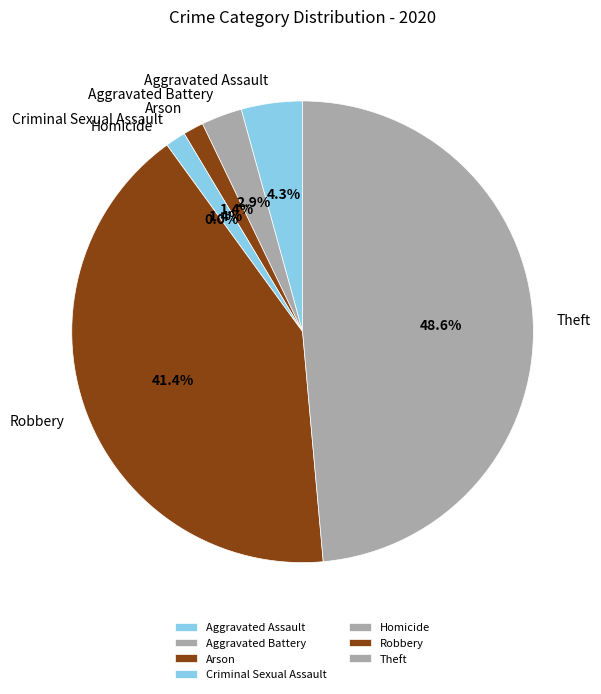

Between Aggravated Assault and Criminal Sexual Assault, which is larger?

Aggravated Assault